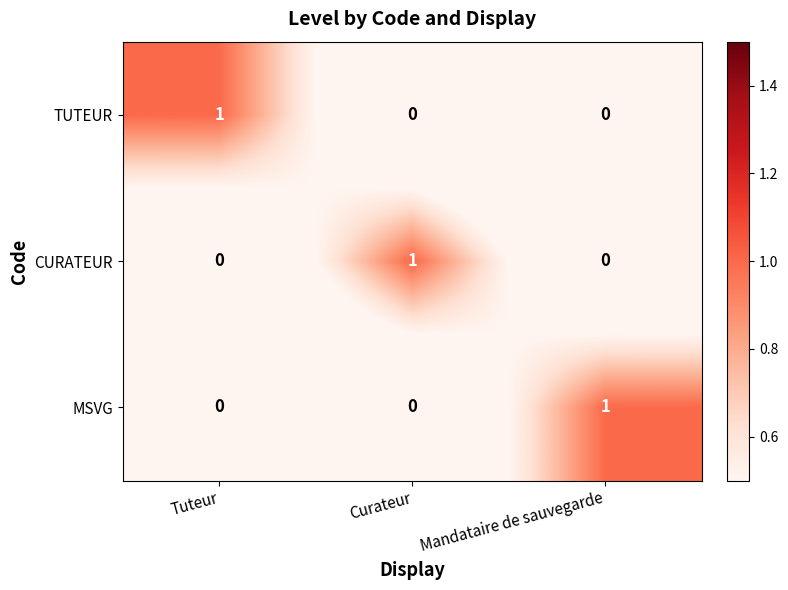

True or false: TUTEUR has a value of 1 at Curateur.

False